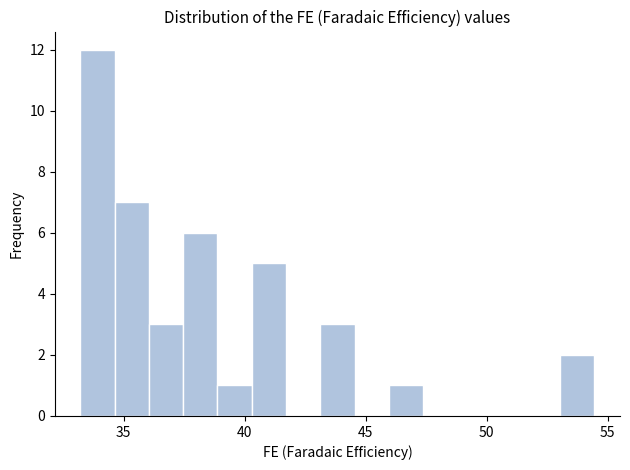

Read against the x-axis, roughly where is the centre of the tallest bar?

34.0